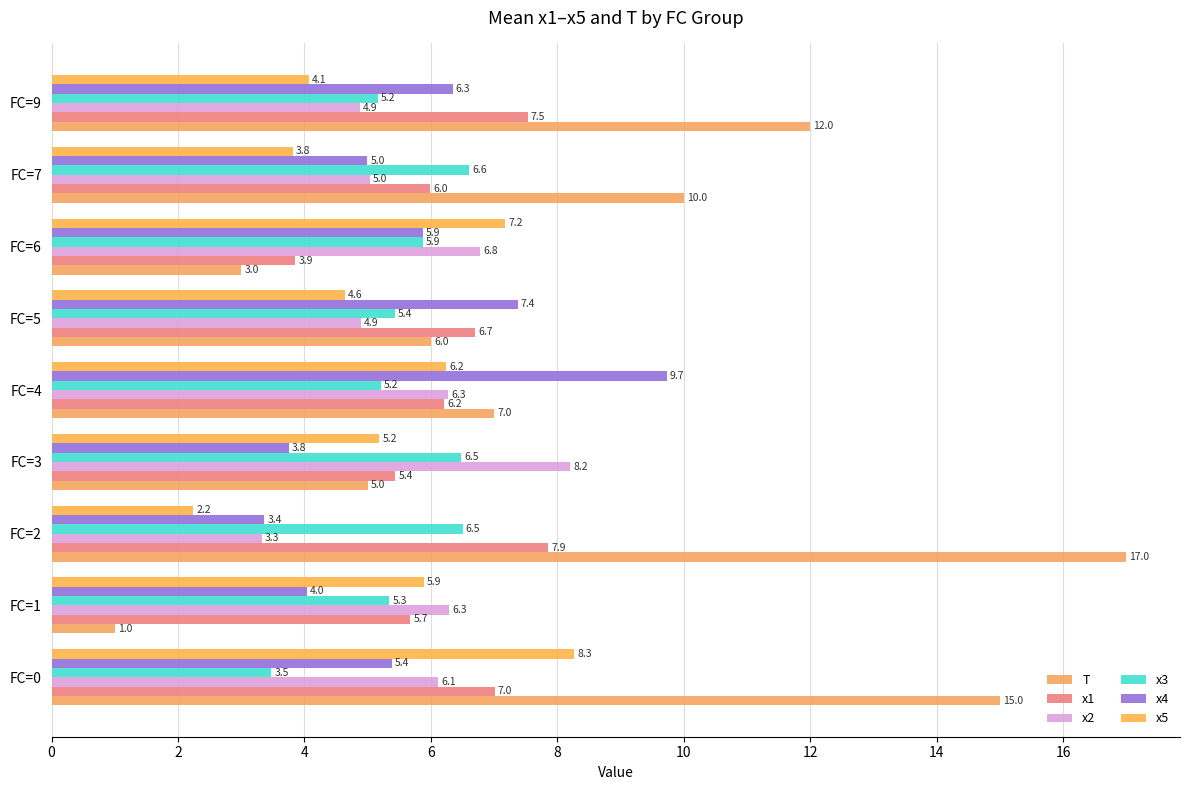

At how many categories does at least one series exceed 8?

6